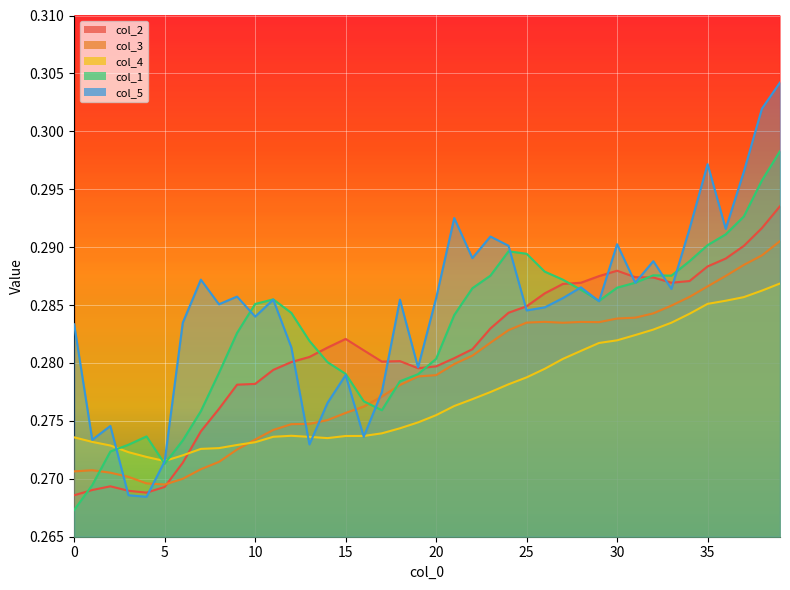

Does the chart display data point markers on the line(s)?

No